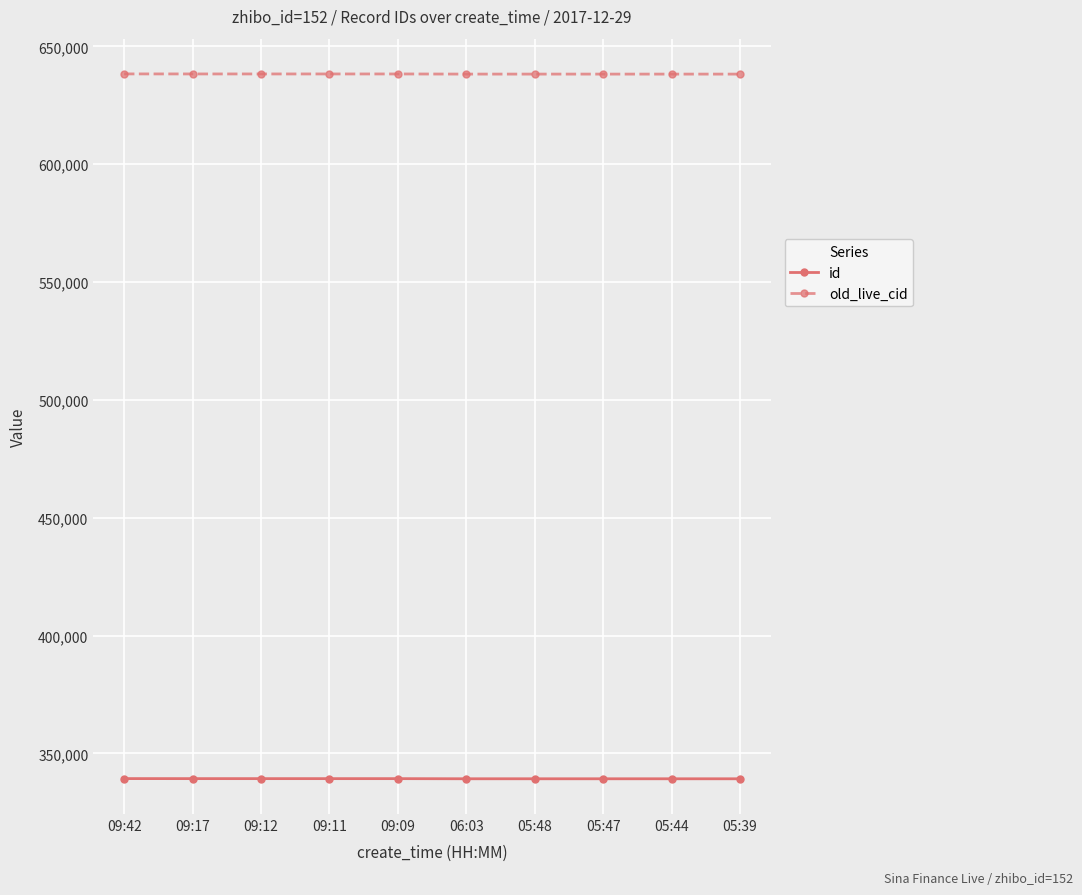

What is the total value across all series at 05:47?

977476